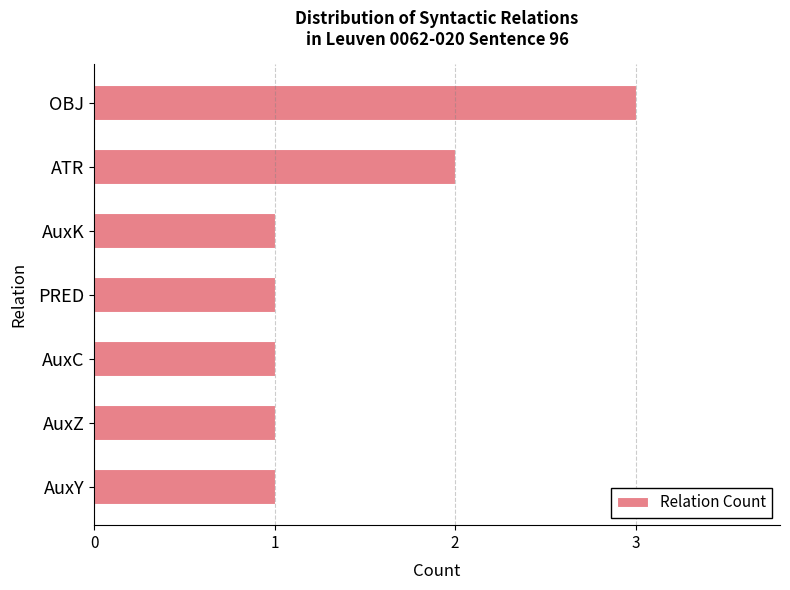

The value at AuxZ is 2. True or false?

False